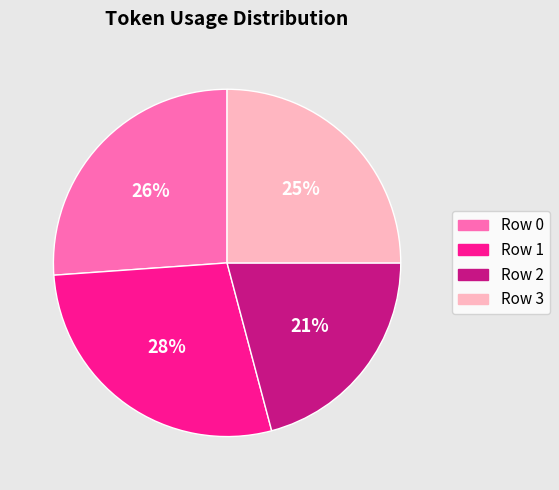

Do Row 1 and Row 2 together represent more than half of the pie?

No